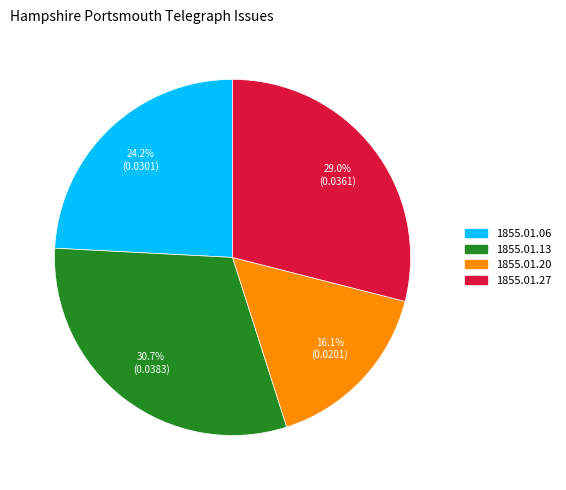

Does any single category account for the majority?

No